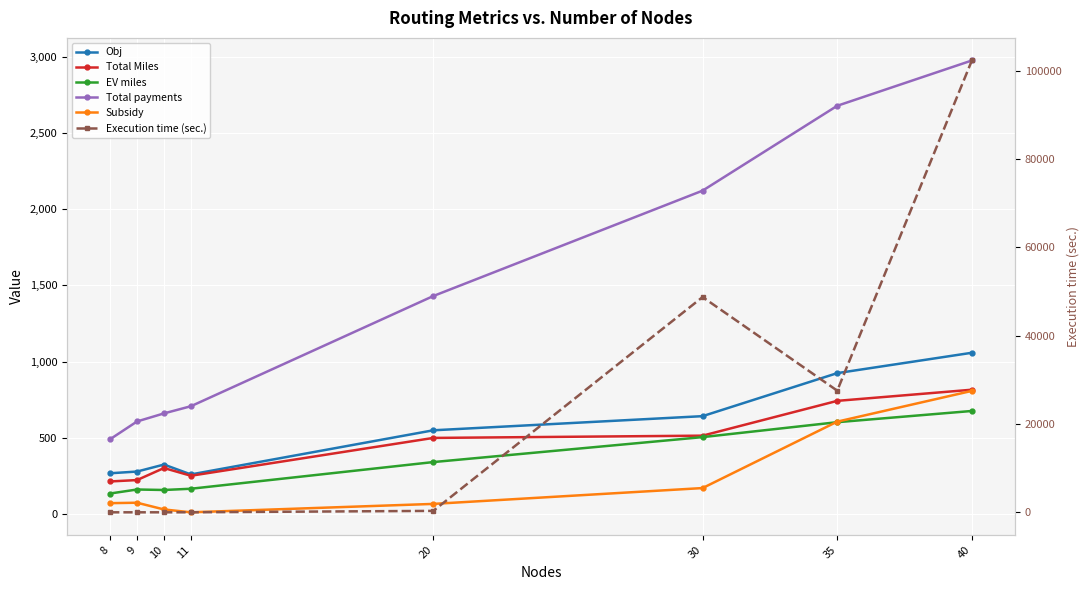

What are all the series names shown in the legend?

Obj, Total Miles, EV miles, Total payments, Subsidy, Execution time (sec.)